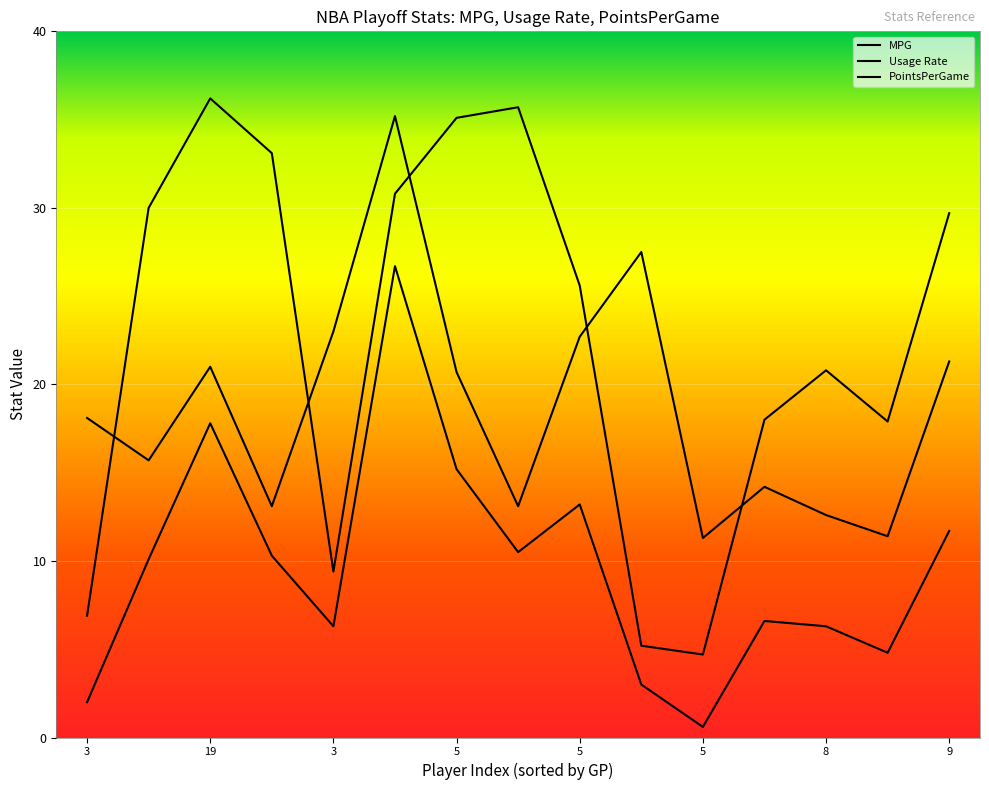

Between 9 and 5, which is larger?

9